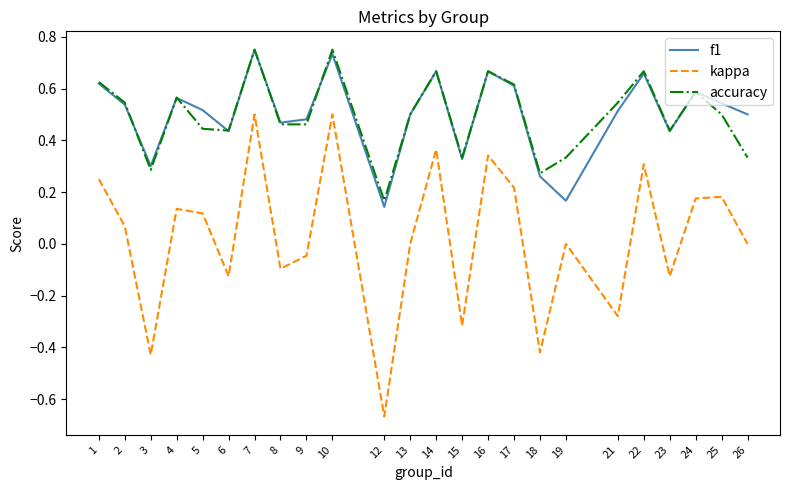

At which label does accuracy reach its minimum?

12